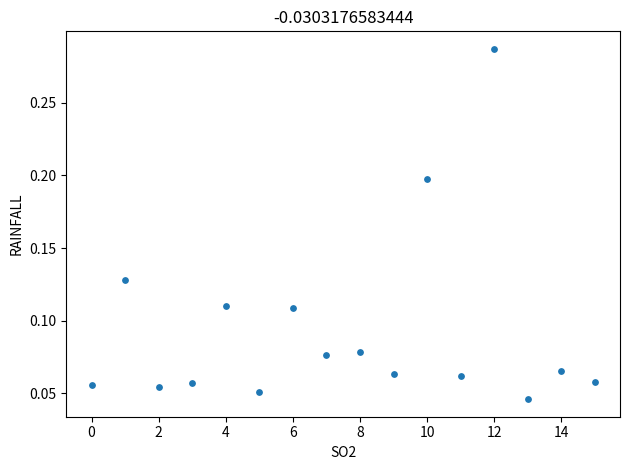

How many data points are displayed?

16